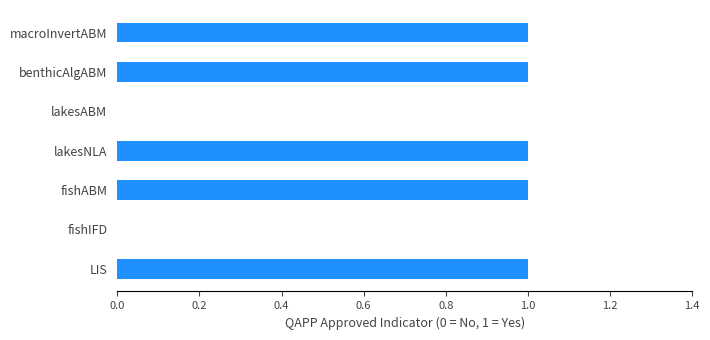

Count the number of data series in this chart.

1